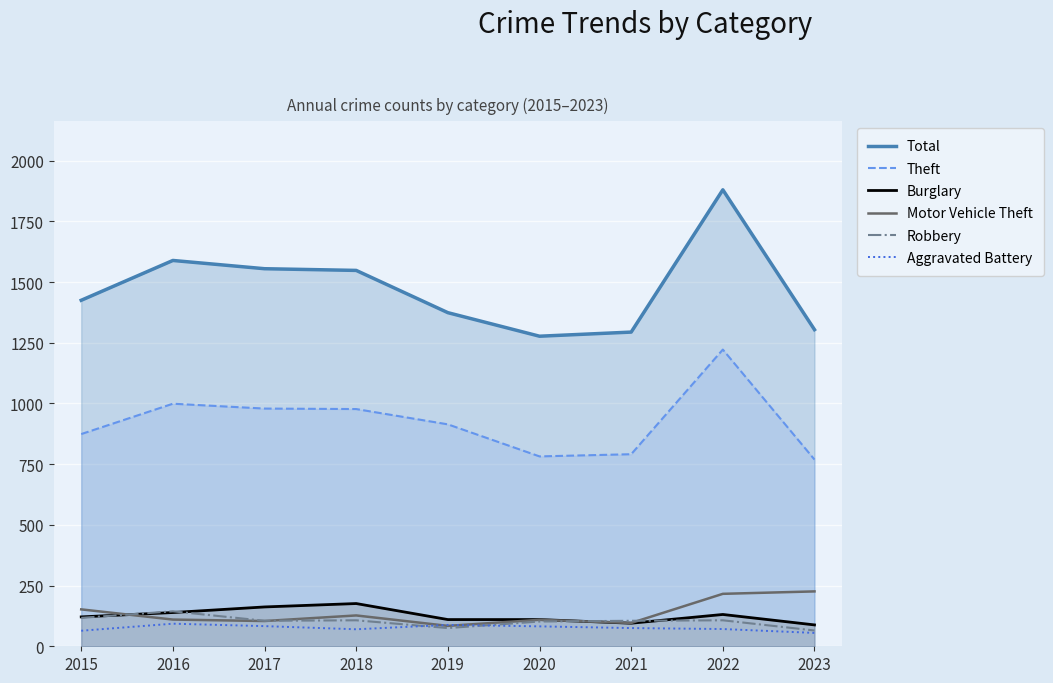

What is the smallest value displayed?

55